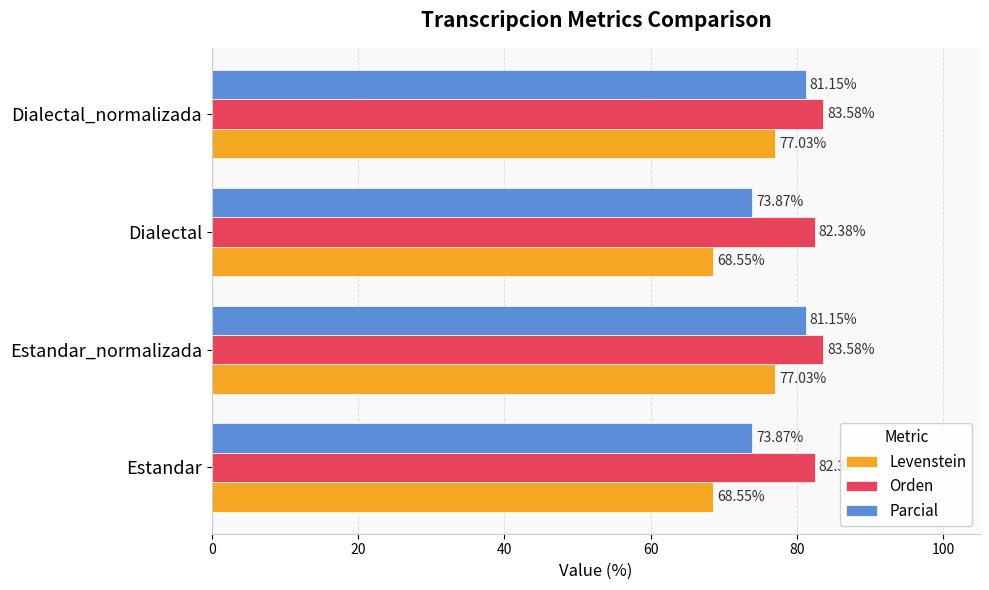

Is the value of Levenstein at Dialectal greater than the value of Orden at Dialectal?

No